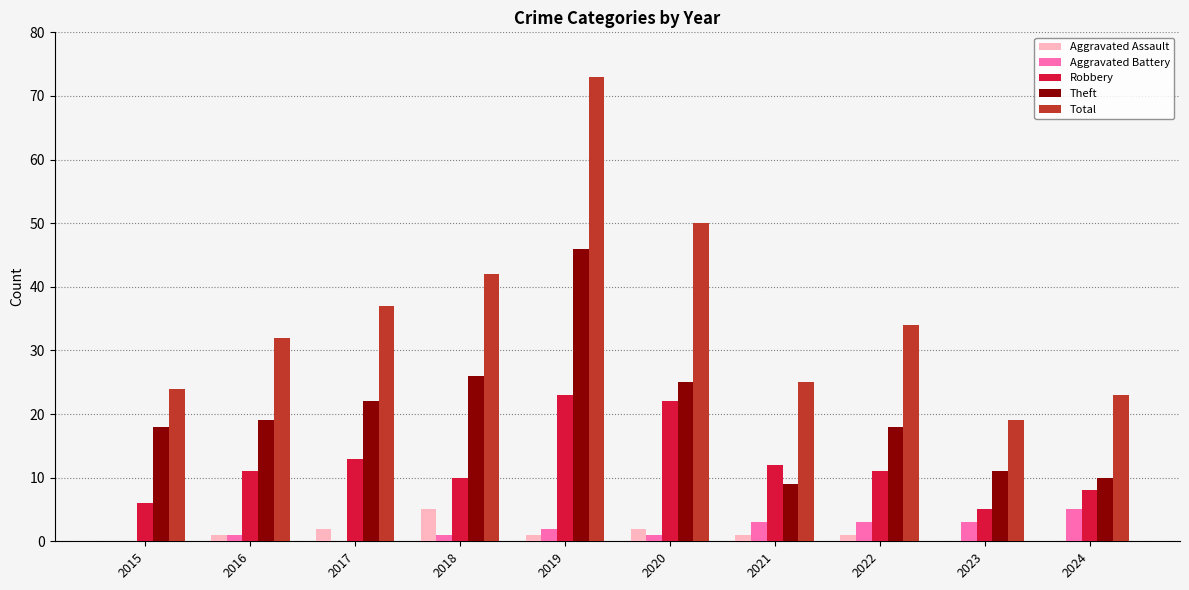

Count the number of data series in this chart.

5